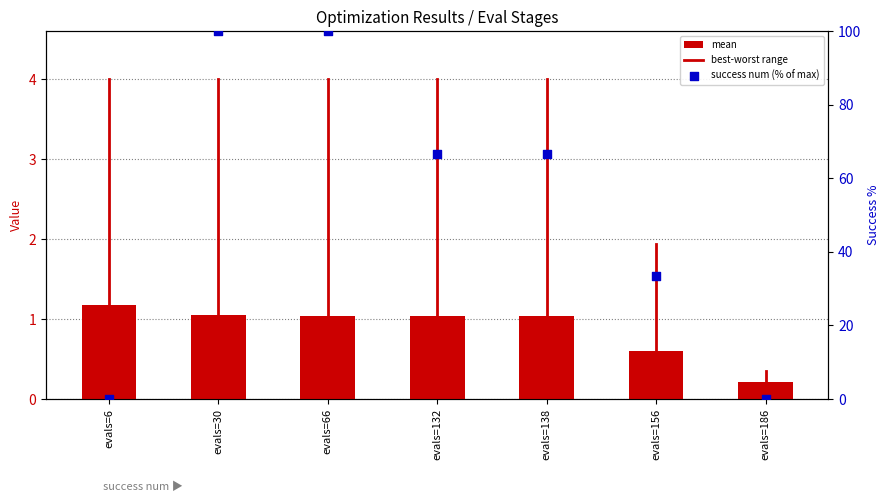

At which category is the sum across all series the highest?

evals=30